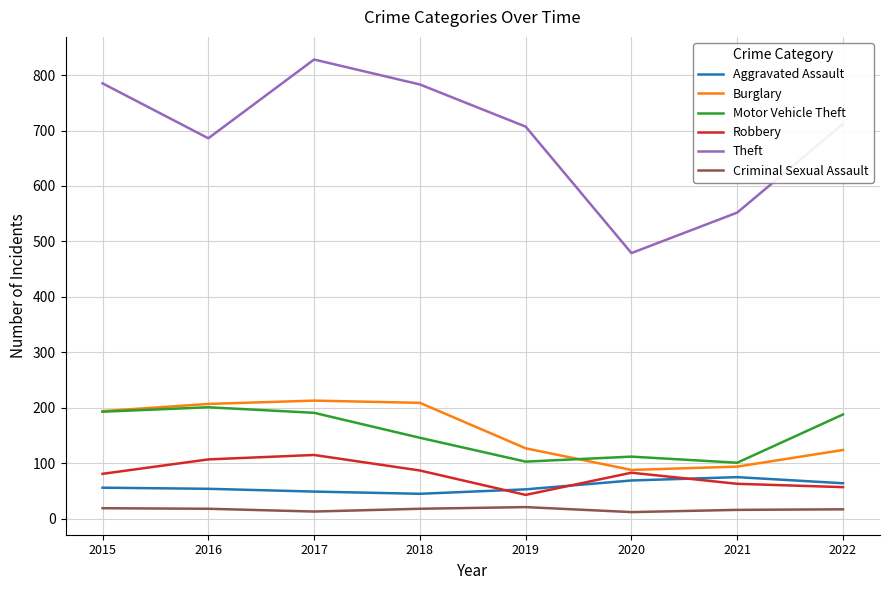

In Motor Vehicle Theft, how many points are lower than both neighbors (excluding endpoints)?

2